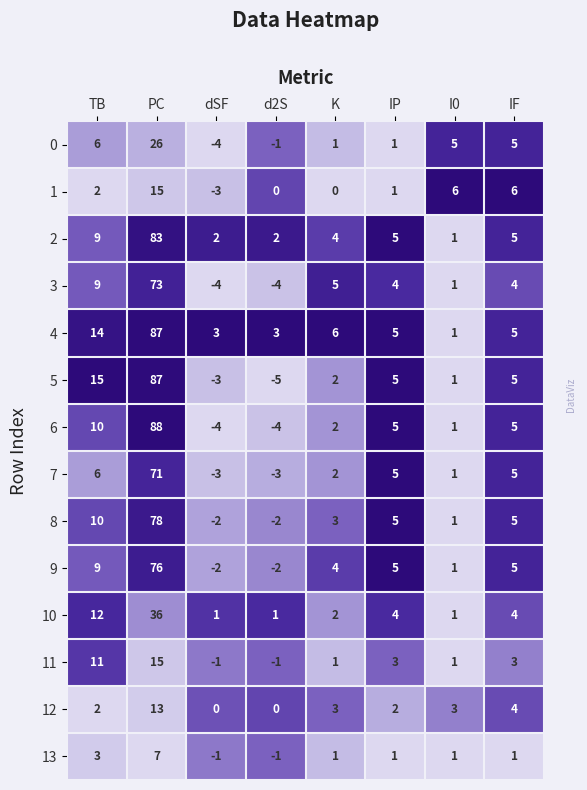

What is the smallest value displayed?

-5